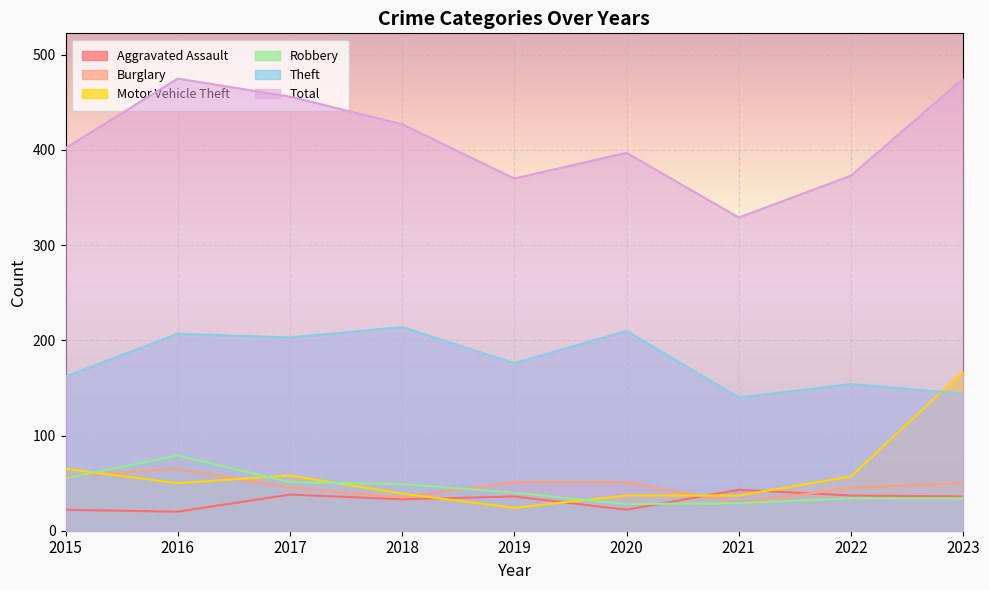

True or false: Theft has a value of 140 at 2021.

True